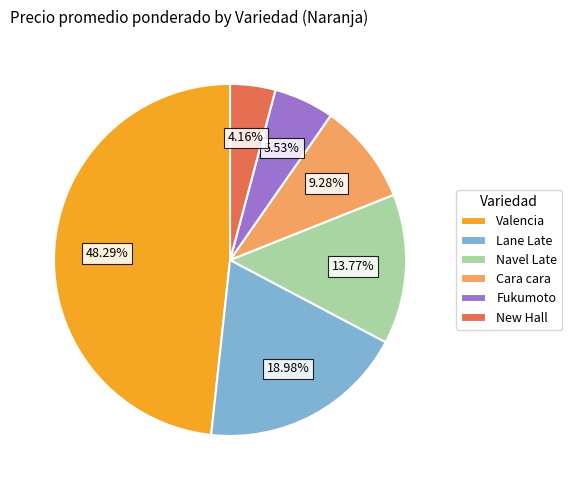

Is the sum of Valencia and Navel Late greater than half?

Yes